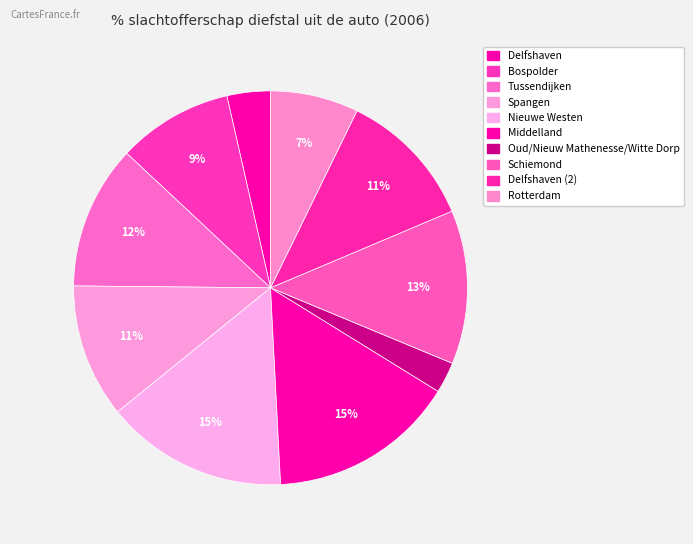

How many segments does this pie chart have?

10